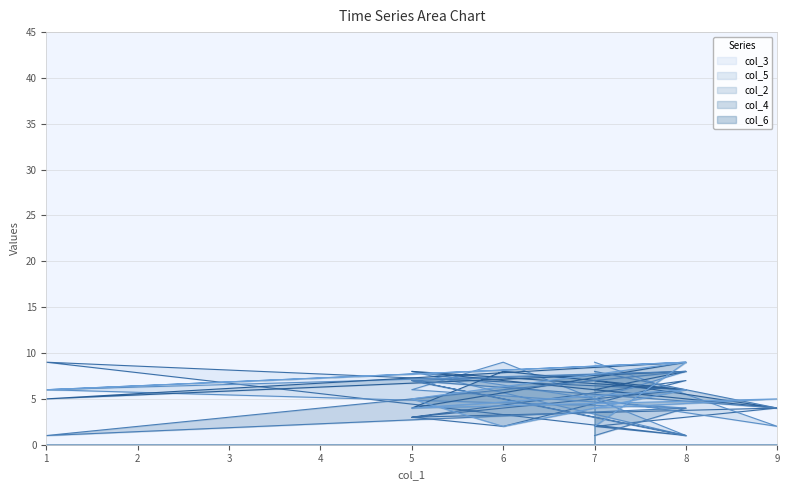

Rank the categories by col_6 value from highest to lowest.

8, 8, 1, 8, 5, 9, 5, 7, 7, 6